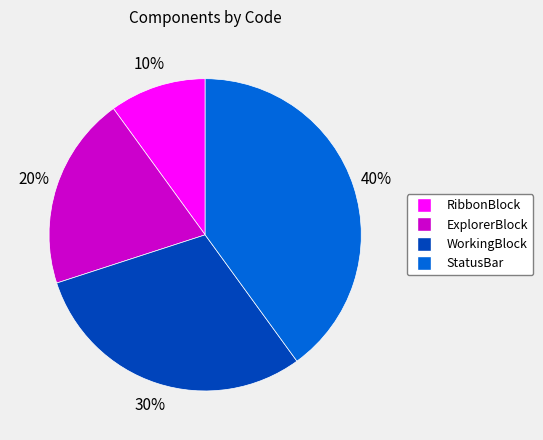

Approximately how many times larger is the value at ExplorerBlock compared to WorkingBlock?

0.7